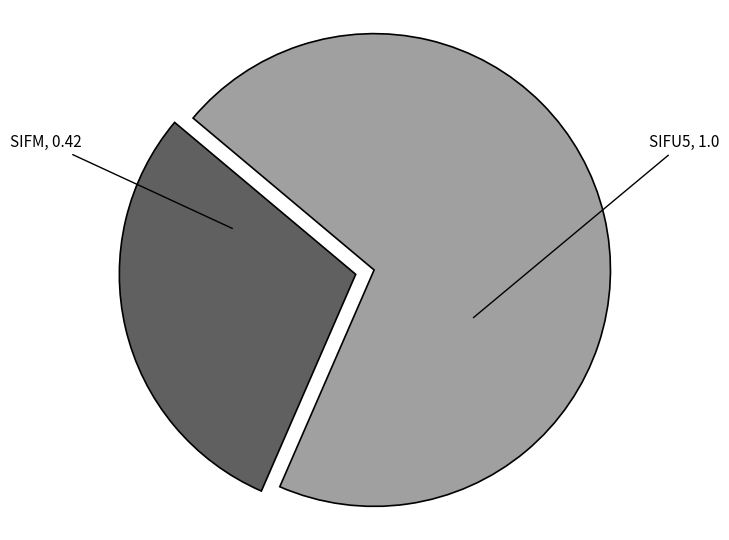

Is there any slice that represents more than half of the pie?

Yes